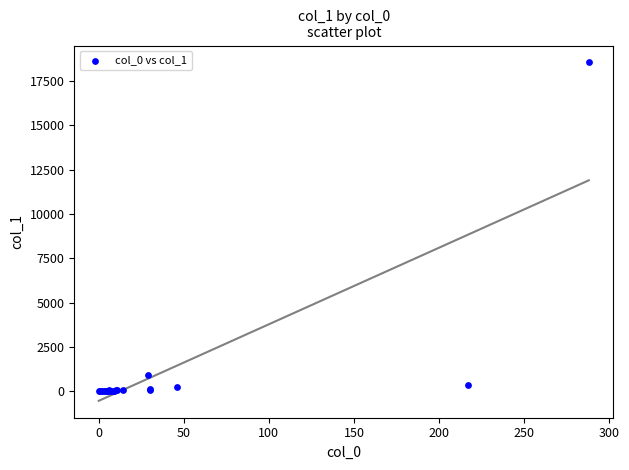

What Y value in the scatter plot is closest to 9275?

931